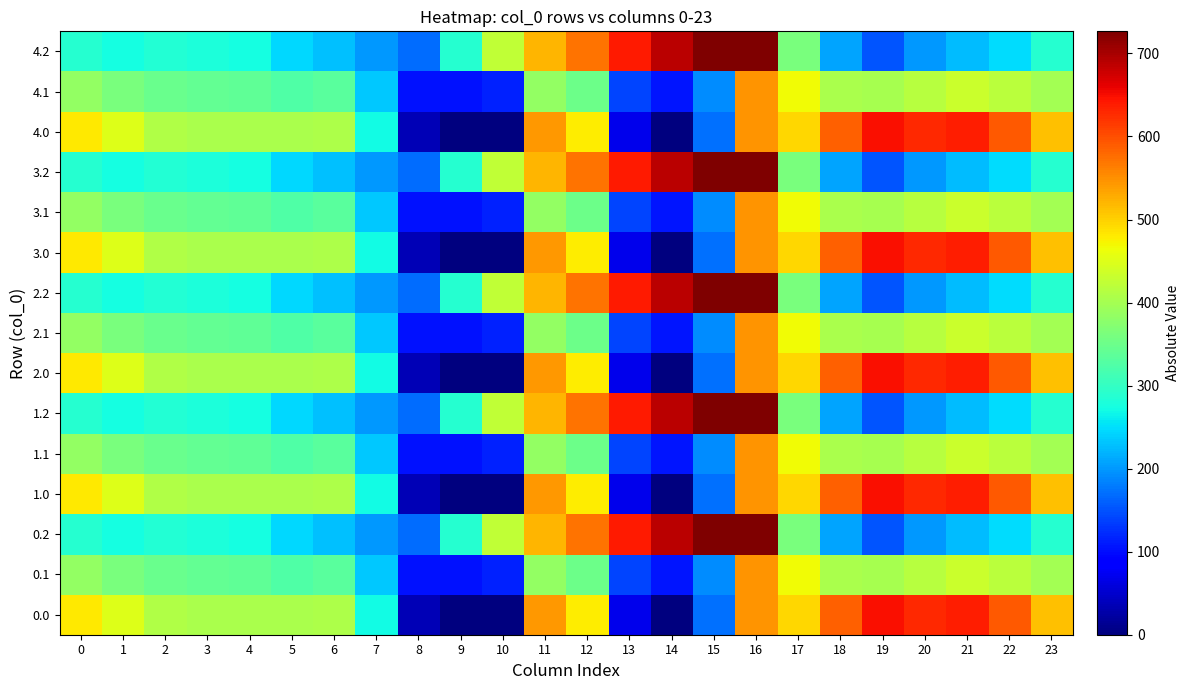

How many series are shown in this chart?

15